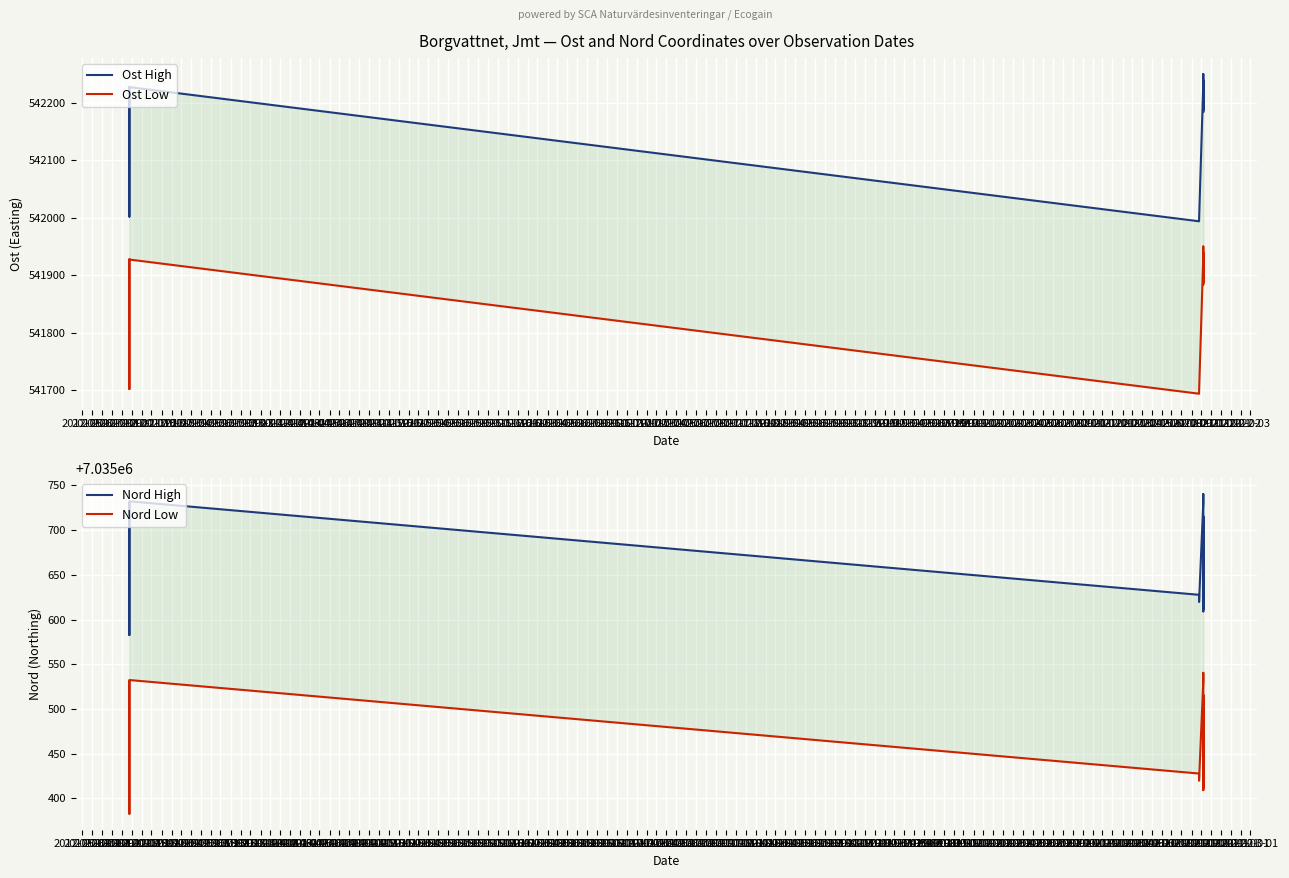

At which category does the chart reach its peak across all series?

2013-01